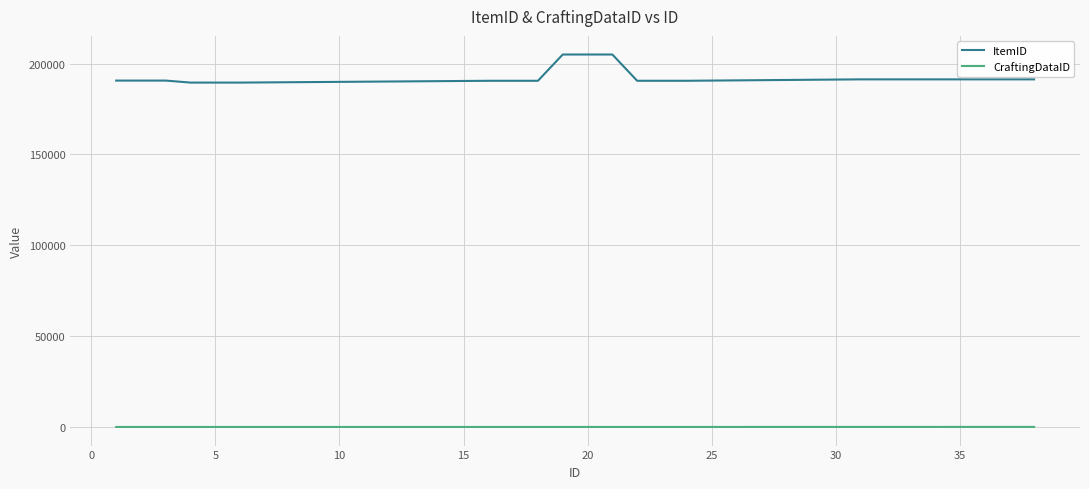

How many lines are shown in the chart?

2